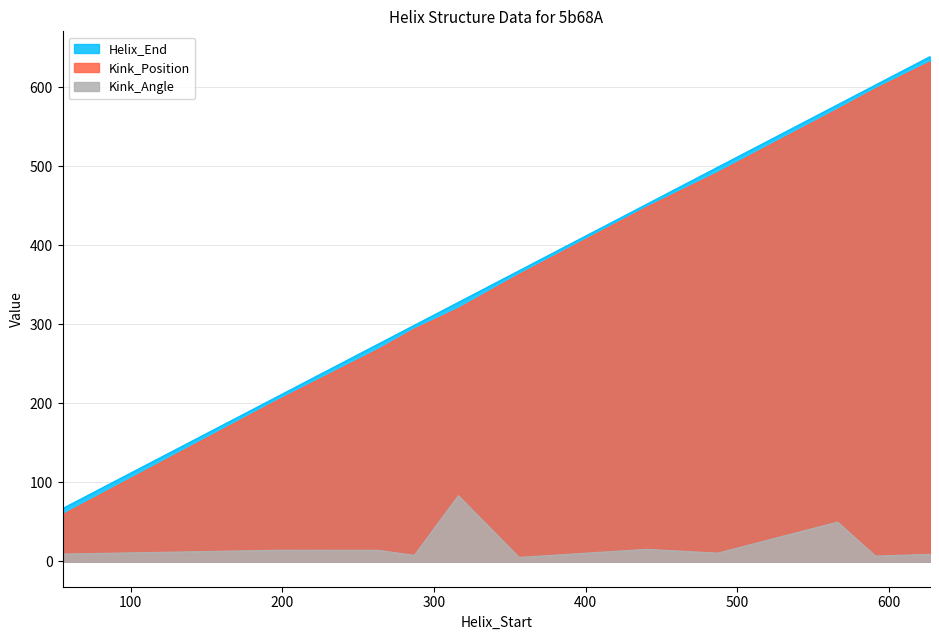

At which category does the chart reach its peak across all series?

627